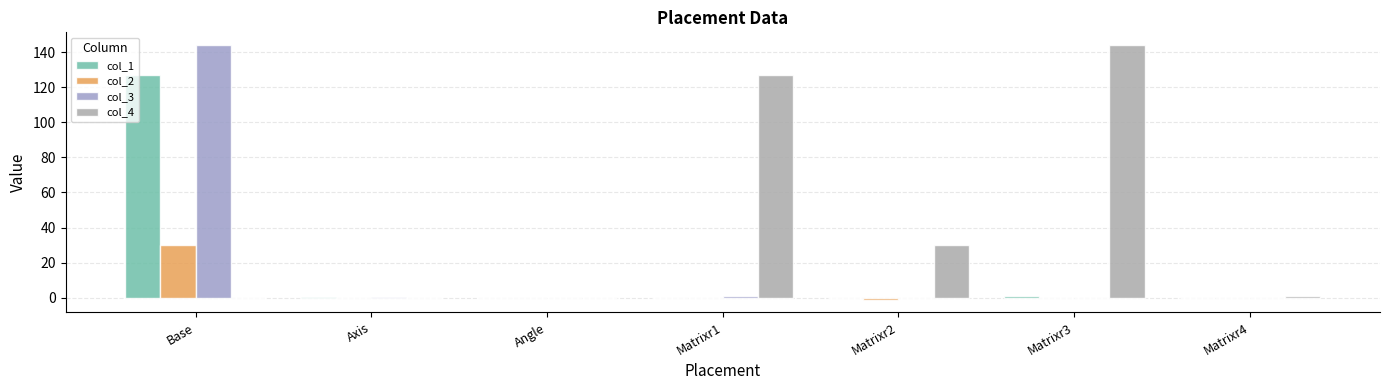

The col_1 series shows 1.6 at Matrixr3. True or false?

False